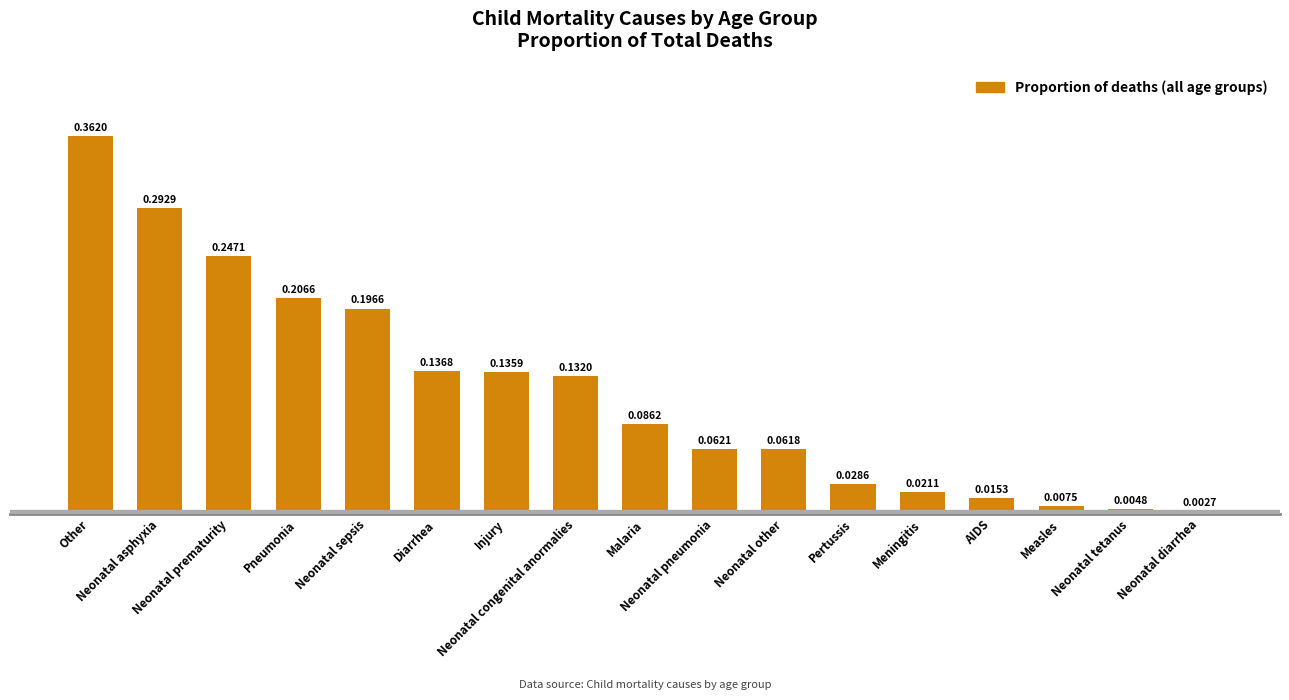

Reading right to left, list all the values displayed in this chart.

0.0	0.0	0.0	0.0	0.0	0.0	0.1	0.1	0.1	0.1	0.1	0.1	0.2	0.2	0.2	0.3	0.4